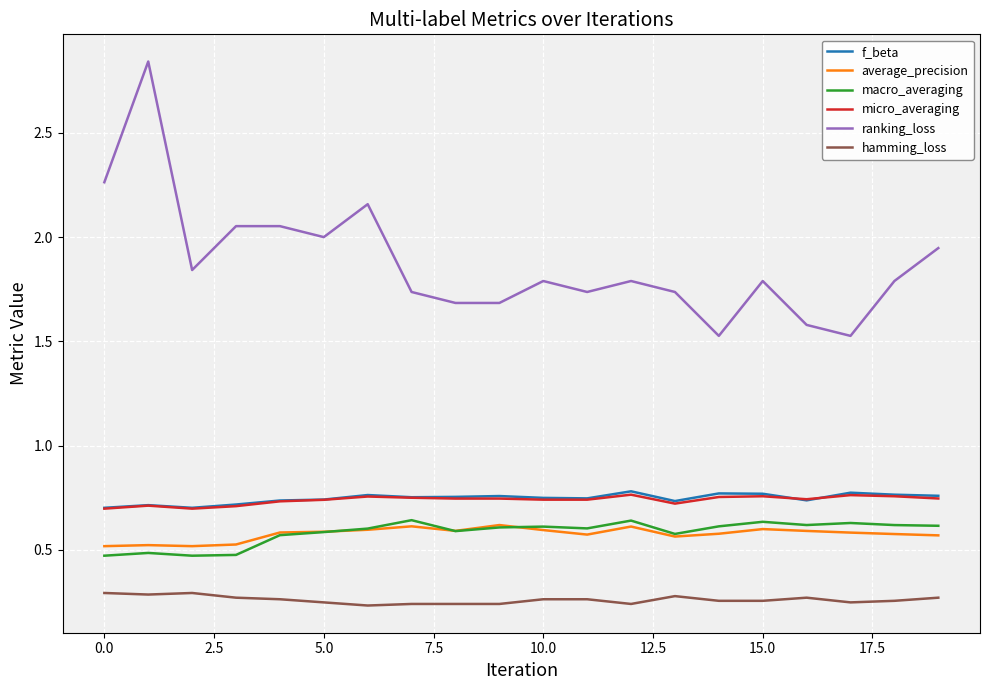

What are all the series names shown in the legend?

f_beta, average_precision, macro_averaging, micro_averaging, ranking_loss, hamming_loss